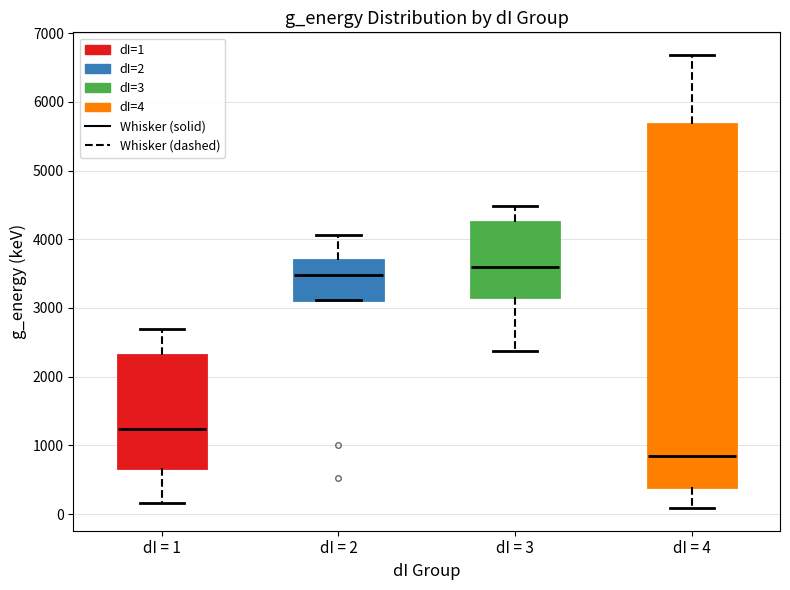

Comparing the boxes themselves (not the whiskers), which one is the tallest?

dI = 4